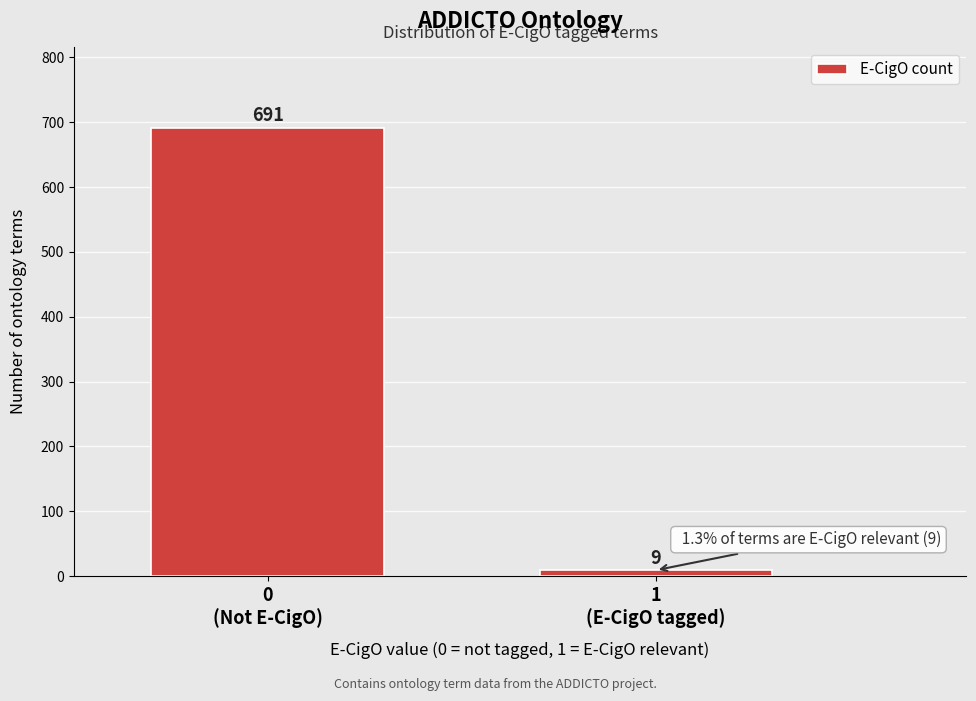

Reading left to right, extract all data points from this chart.

691	9